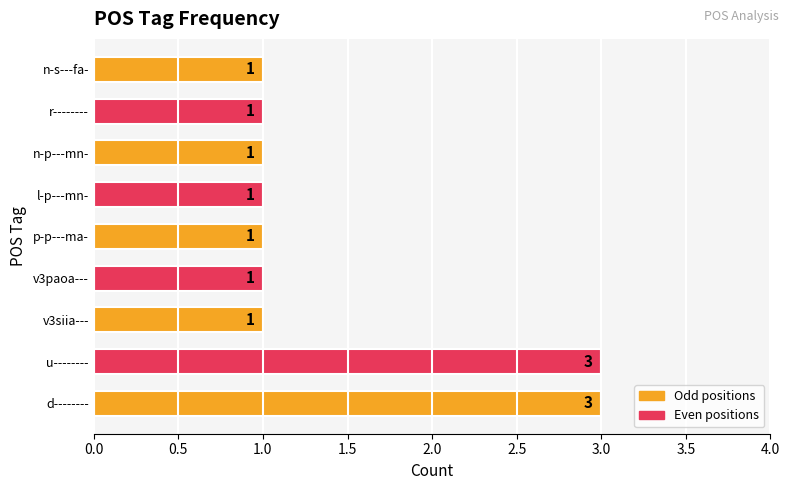

What is the maximum value shown in the chart?

3